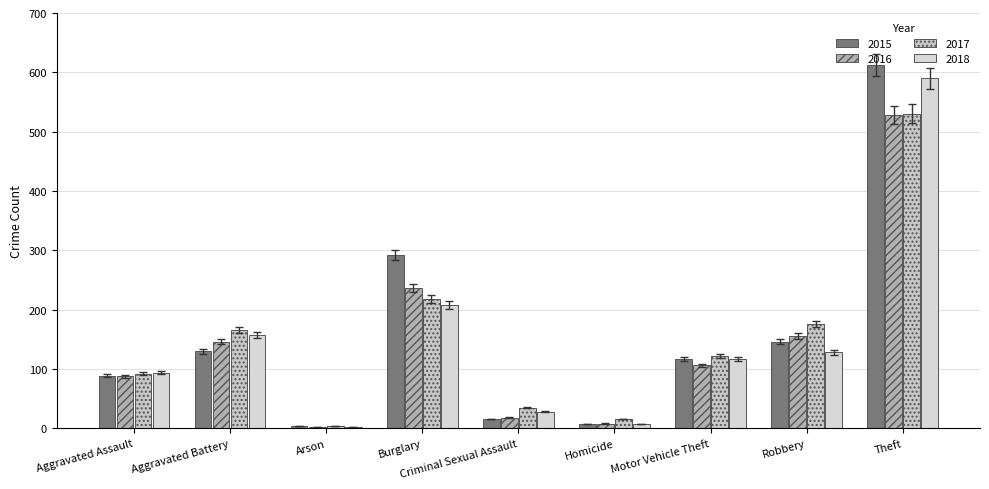

What is the value of the 2016 bar at the 2nd from the left?

150.4